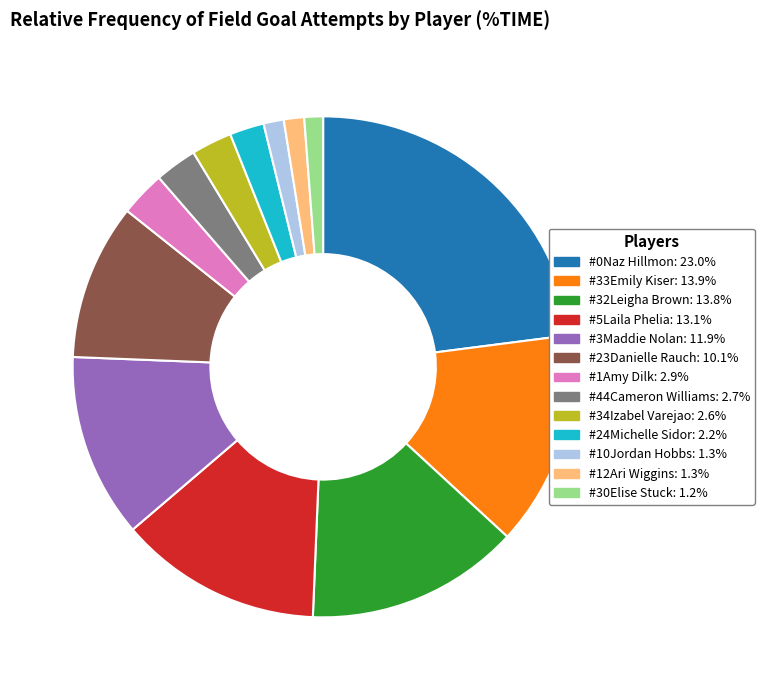

Do #5Laila Phelia and #30Elise Stuck together represent more than half of the pie?

No